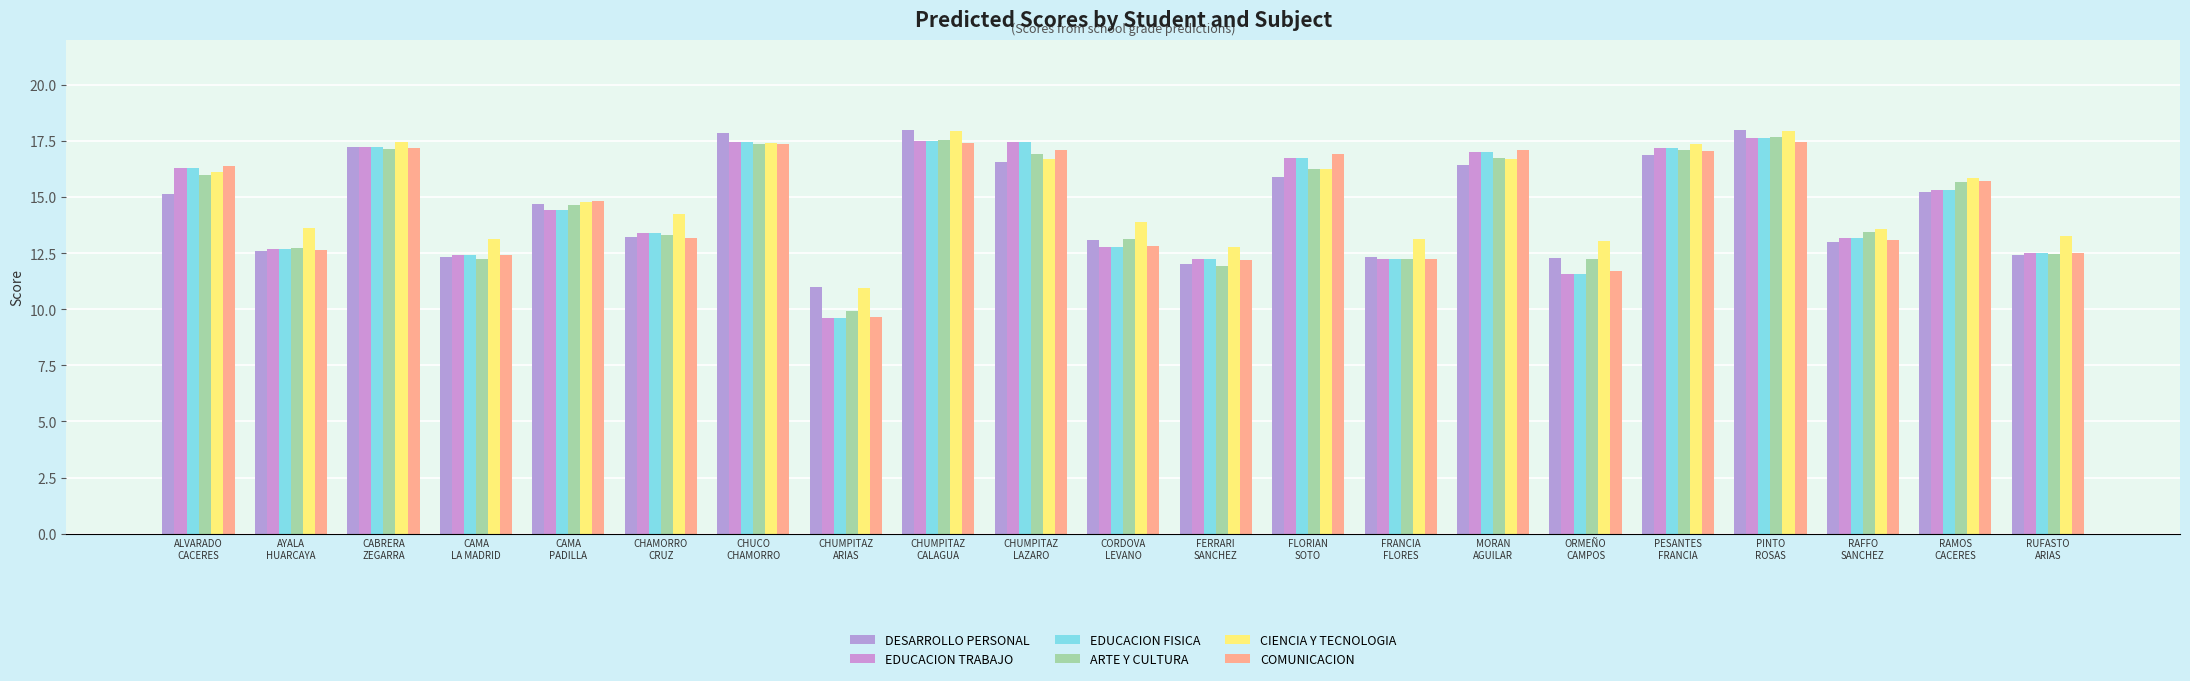

Reading left to right, extract all data points from this chart.

DESARROLLO PERSONAL: ALVARADO
CACERES=15.1	AYALA
HUARCAYA=12.6	CABRERA
ZEGARRA=17.2	CAMA
LA MADRID=12.3	CAMA
PADILLA=14.7	CHAMORRO
CRUZ=13.2	CHUCO
CHAMORRO=17.9	CHUMPITAZ
ARIAS=11.0	CHUMPITAZ
CALAGUA=18.0	CHUMPITAZ
LAZARO=16.6	CORDOVA
LEVANO=13.1	FERRARI
SANCHEZ=12.0	FLORIAN
SOTO=15.9	FRANCIA
FLORES=12.3	MORAN
AGUILAR=16.4	ORMEÑO
CAMPOS=12.3	PESANTES
FRANCIA=16.9	PINTO
ROSAS=18.0	RAFFO
SANCHEZ=13.0	RAMOS
CACERES=15.2	RUFASTO
ARIAS=12.4
EDUCACION TRABAJO: ALVARADO
CACERES=16.3	AYALA
HUARCAYA=12.7	CABRERA
ZEGARRA=17.2	CAMA
LA MADRID=12.4	CAMA
PADILLA=14.4	CHAMORRO
CRUZ=13.4	CHUCO
CHAMORRO=17.5	CHUMPITAZ
ARIAS=9.6	CHUMPITAZ
CALAGUA=17.5	CHUMPITAZ
LAZARO=17.5	CORDOVA
LEVANO=12.8	FERRARI
SANCHEZ=12.2	FLORIAN
SOTO=16.7	FRANCIA
FLORES=12.2	MORAN
AGUILAR=17.0	ORMEÑO
CAMPOS=11.6	PESANTES
FRANCIA=17.2	PINTO
ROSAS=17.6	RAFFO
SANCHEZ=13.2	RAMOS
CACERES=15.3	RUFASTO
ARIAS=12.5
EDUCACION FISICA: ALVARADO
CACERES=16.3	AYALA
HUARCAYA=12.7	CABRERA
ZEGARRA=17.2	CAMA
LA MADRID=12.4	CAMA
PADILLA=14.4	CHAMORRO
CRUZ=13.4	CHUCO
CHAMORRO=17.5	CHUMPITAZ
ARIAS=9.6	CHUMPITAZ
CALAGUA=17.5	CHUMPITAZ
LAZARO=17.5	CORDOVA
LEVANO=12.8	FERRARI
SANCHEZ=12.2	FLORIAN
SOTO=16.7	FRANCIA
FLORES=12.2	MORAN
AGUILAR=17.0	ORMEÑO
CAMPOS=11.6	PESANTES
FRANCIA=17.2	PINTO
ROSAS=17.6	RAFFO
SANCHEZ=13.2	RAMOS
CACERES=15.3	RUFASTO
ARIAS=12.5
ARTE Y CULTURA: ALVARADO
CACERES=16.0	AYALA
HUARCAYA=12.7	CABRERA
ZEGARRA=17.1	CAMA
LA MADRID=12.3	CAMA
PADILLA=14.6	CHAMORRO
CRUZ=13.3	CHUCO
CHAMORRO=17.4	CHUMPITAZ
ARIAS=9.9	CHUMPITAZ
CALAGUA=17.5	CHUMPITAZ
LAZARO=16.9	CORDOVA
LEVANO=13.1	FERRARI
SANCHEZ=11.9	FLORIAN
SOTO=16.2	FRANCIA
FLORES=12.2	MORAN
AGUILAR=16.8	ORMEÑO
CAMPOS=12.2	PESANTES
FRANCIA=17.1	PINTO
ROSAS=17.7	RAFFO
SANCHEZ=13.4	RAMOS
CACERES=15.7	RUFASTO
ARIAS=12.5
CIENCIA Y TECNOLOGIA: ALVARADO
CACERES=16.1	AYALA
HUARCAYA=13.6	CABRERA
ZEGARRA=17.5	CAMA
LA MADRID=13.2	CAMA
PADILLA=14.8	CHAMORRO
CRUZ=14.2	CHUCO
CHAMORRO=17.4	CHUMPITAZ
ARIAS=10.9	CHUMPITAZ
CALAGUA=17.9	CHUMPITAZ
LAZARO=16.7	CORDOVA
LEVANO=13.9	FERRARI
SANCHEZ=12.8	FLORIAN
SOTO=16.3	FRANCIA
FLORES=13.1	MORAN
AGUILAR=16.7	ORMEÑO
CAMPOS=13.1	PESANTES
FRANCIA=17.4	PINTO
ROSAS=18.0	RAFFO
SANCHEZ=13.6	RAMOS
CACERES=15.9	RUFASTO
ARIAS=13.3
COMUNICACION: ALVARADO
CACERES=16.4	AYALA
HUARCAYA=12.6	CABRERA
ZEGARRA=17.2	CAMA
LA MADRID=12.4	CAMA
PADILLA=14.8	CHAMORRO
CRUZ=13.2	CHUCO
CHAMORRO=17.4	CHUMPITAZ
ARIAS=9.7	CHUMPITAZ
CALAGUA=17.4	CHUMPITAZ
LAZARO=17.1	CORDOVA
LEVANO=12.8	FERRARI
SANCHEZ=12.2	FLORIAN
SOTO=16.9	FRANCIA
FLORES=12.2	MORAN
AGUILAR=17.1	ORMEÑO
CAMPOS=11.7	PESANTES
FRANCIA=17.1	PINTO
ROSAS=17.5	RAFFO
SANCHEZ=13.1	RAMOS
CACERES=15.7	RUFASTO
ARIAS=12.5